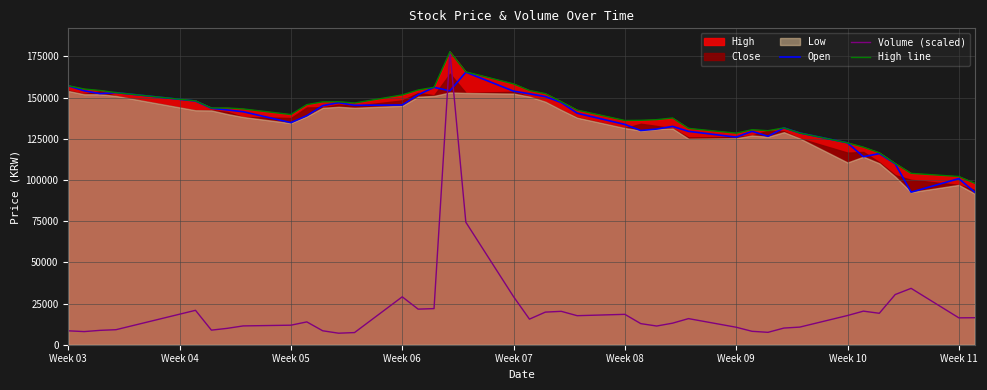

Which series has the widest spread of values?

Volume (scaled)